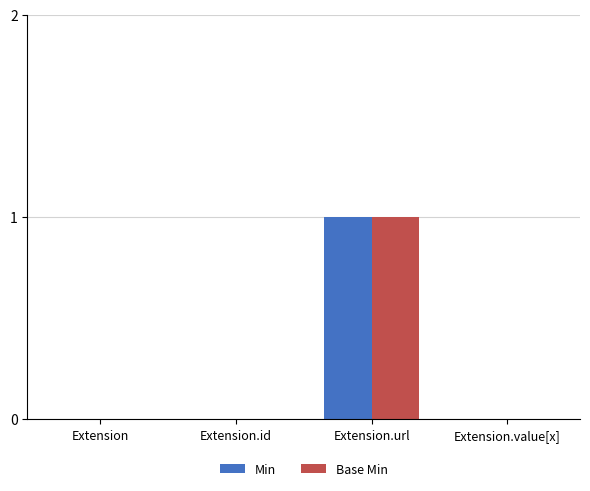

The Base Min series shows -1 at Extension.id. True or false?

False